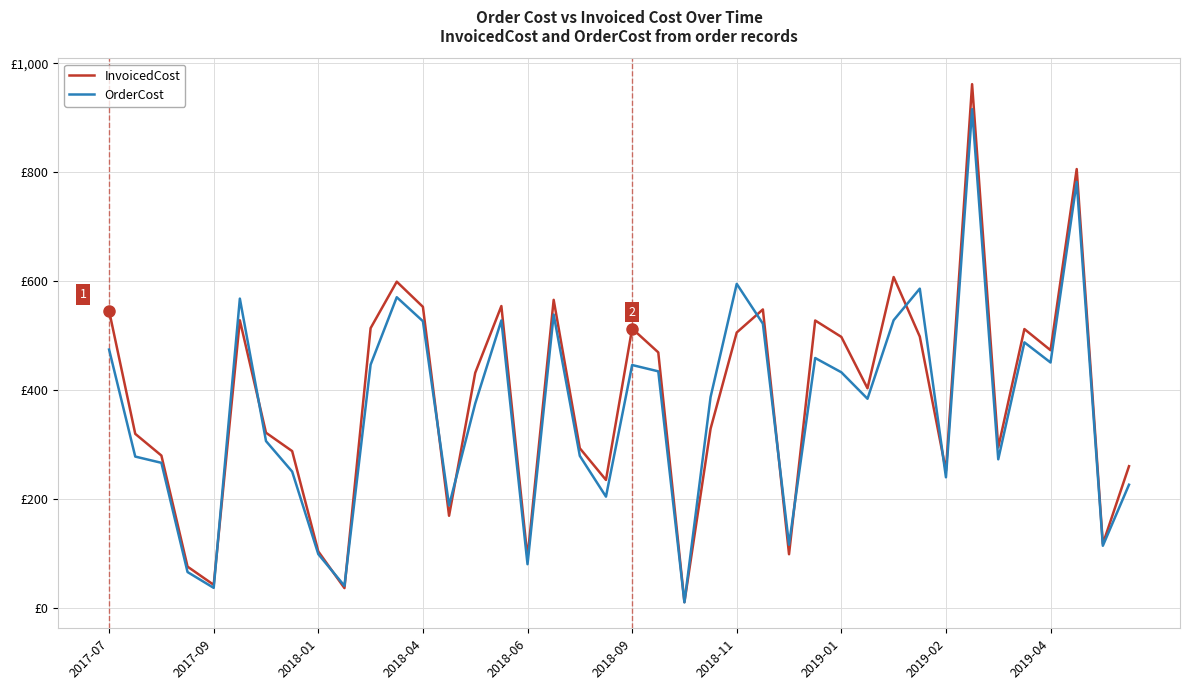

What are all the series names shown in the legend?

InvoicedCost, OrderCost